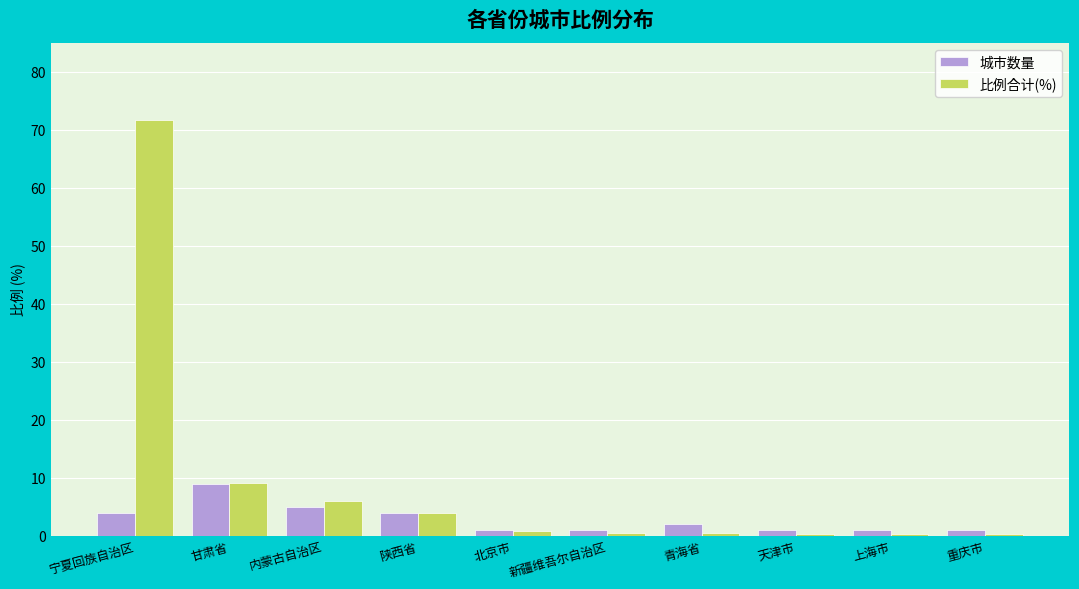

What are all the series names shown in the legend?

城市数量, 比例合计(%)